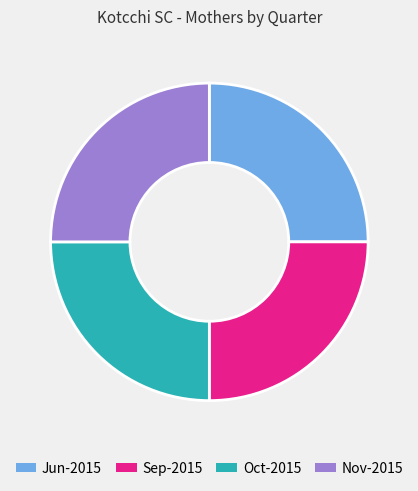

Is it true that Nov-2015 is 25% of the pie?

True